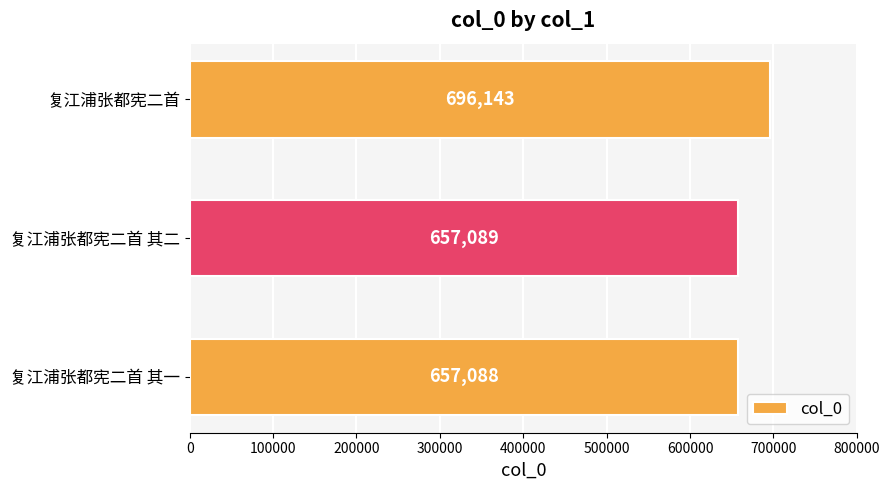

The chart shows a value of 1179038 at 复江浦张都宪二首 其一. True or false?

False